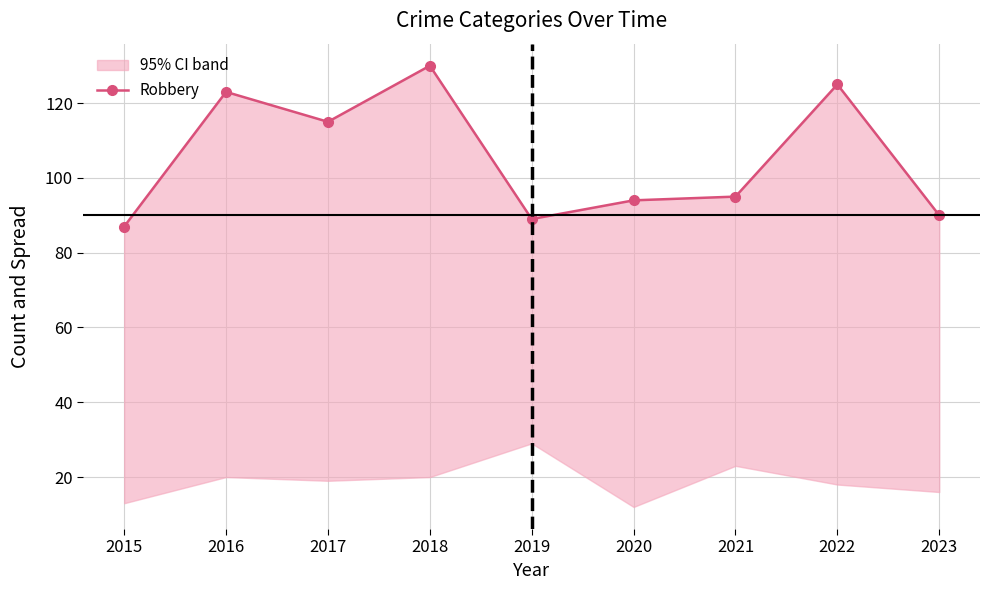

Is it true that the value at 2023 is 51?

False